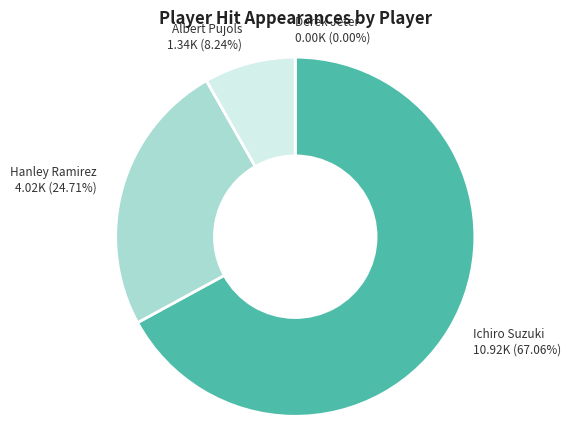

Is it true that Hanley Ramirez is 12% of the pie?

False